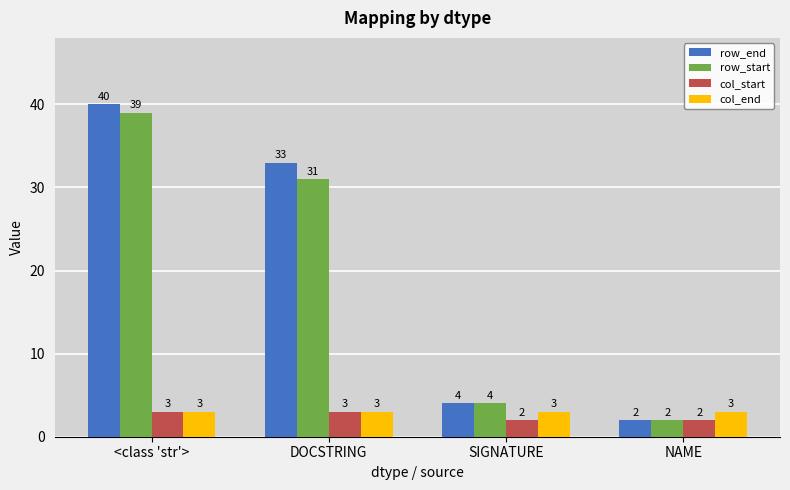

Count the number of categories in the chart.

4